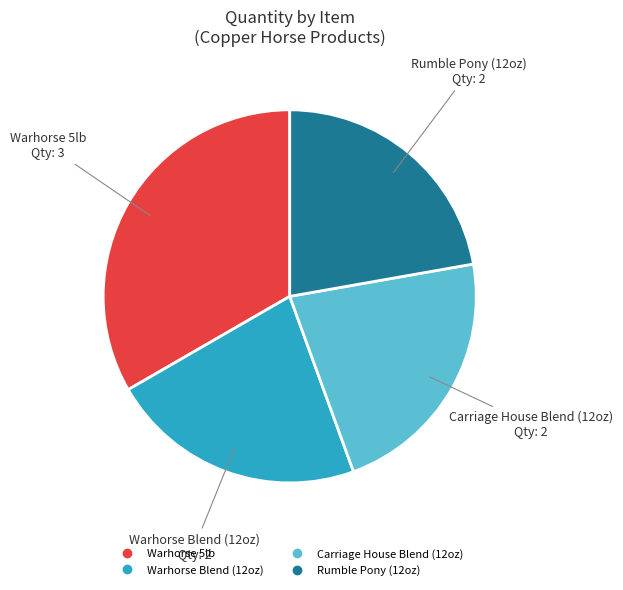

Is there a majority slice in this chart?

No